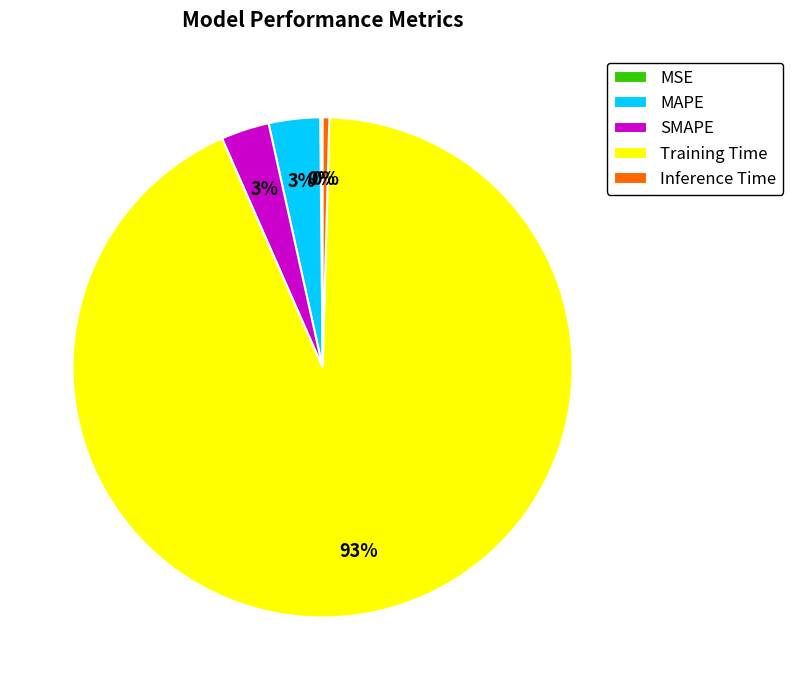

What percentage is the SMAPE slice, to the nearest percent?

3%